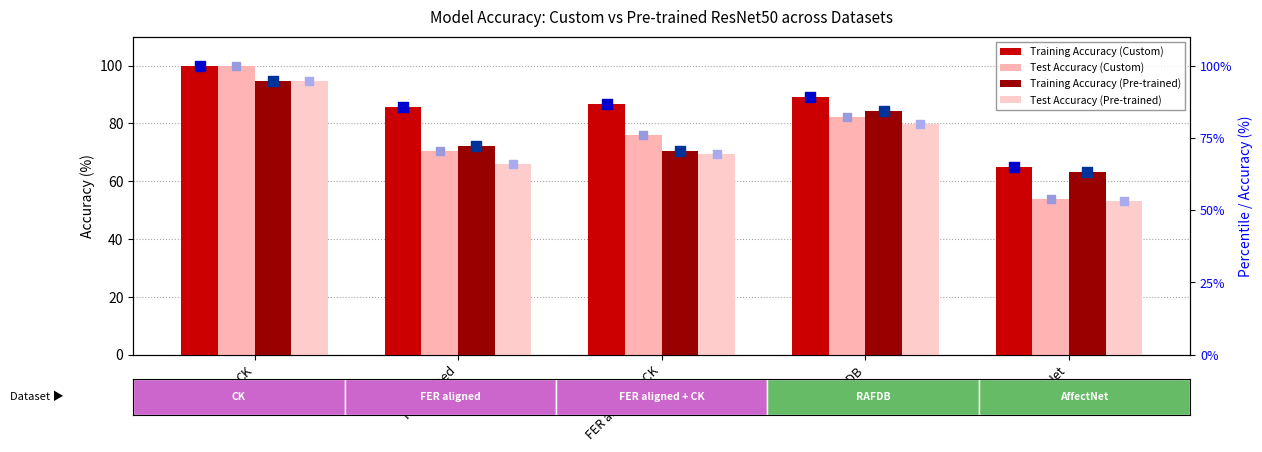

What are all the series names shown in the legend?

Training Accuracy (Custom), Test Accuracy (Custom), Training Accuracy (Pre-trained), Test Accuracy (Pre-trained)